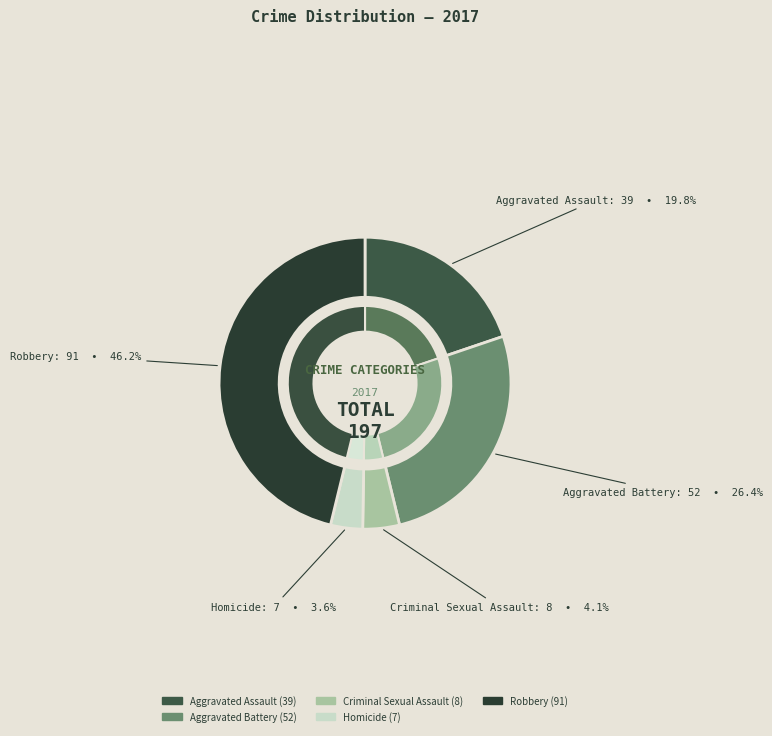

Which category has the biggest portion of the pie?

Robbery